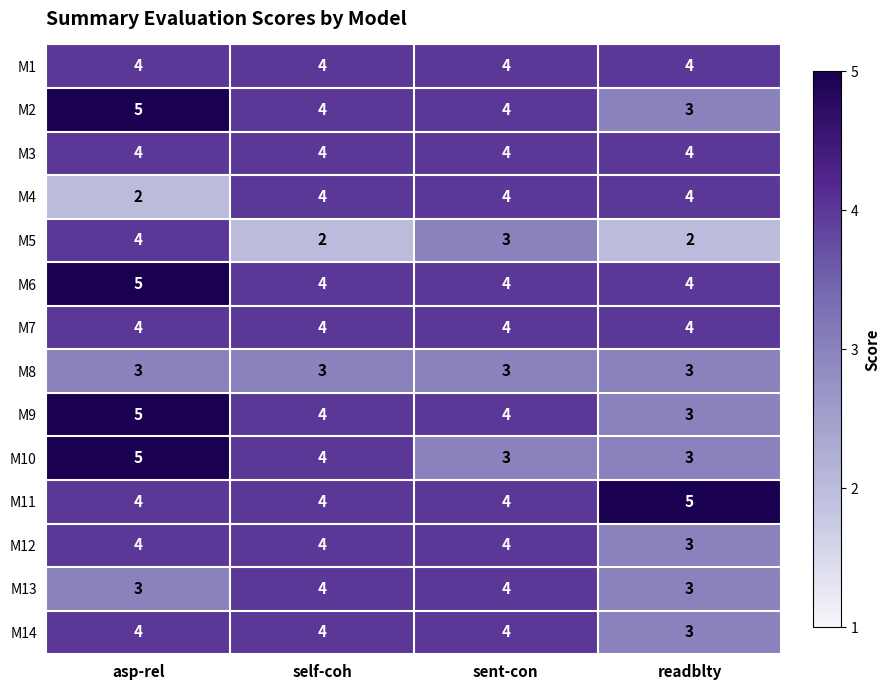

What is the highest value of the M8 series?

3